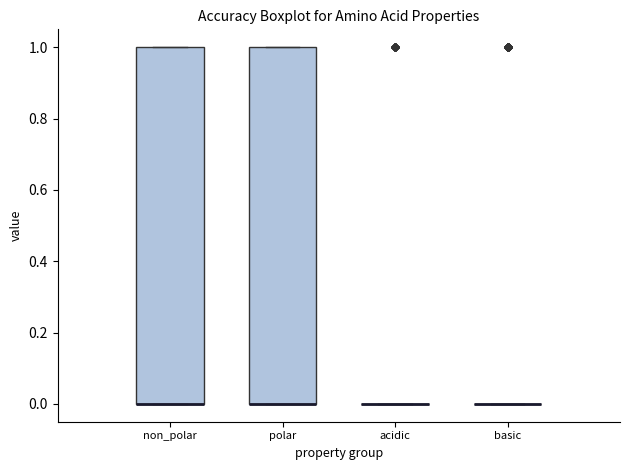

Where is the upper edge of the box for polar on the y-axis? The values are not printed on the chart, so give them approximately, as read against the axis.

1